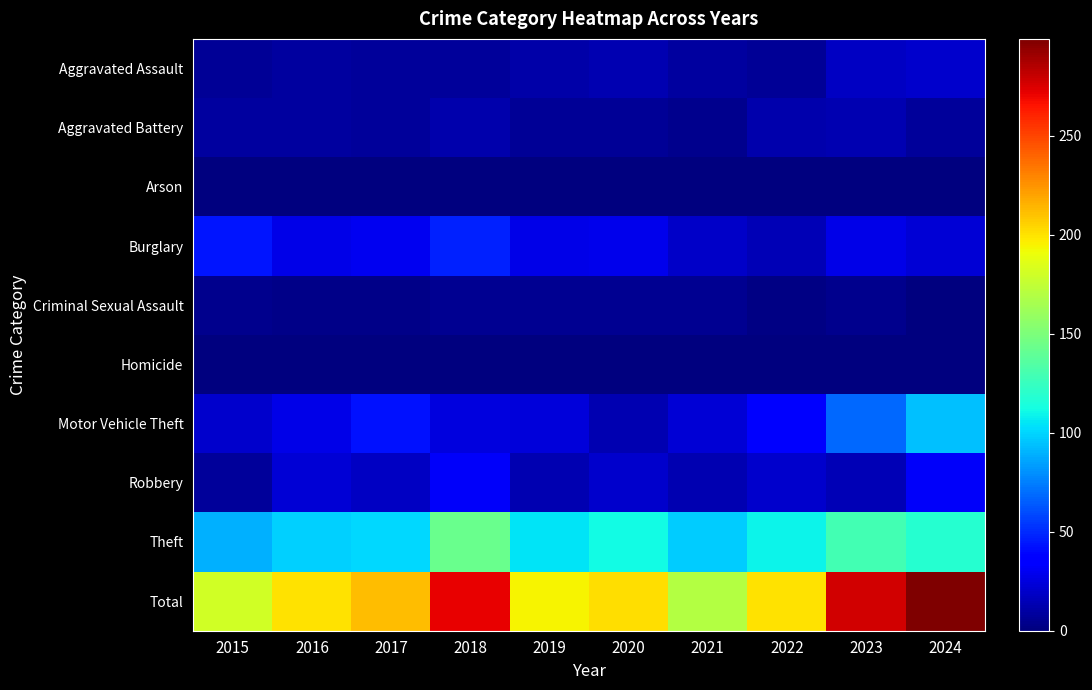

List the series in order of their peak value, highest first.

Total, Theft, Motor Vehicle Theft, Burglary, Robbery, Aggravated Assault, Aggravated Battery, Criminal Sexual Assault, Arson, Homicide